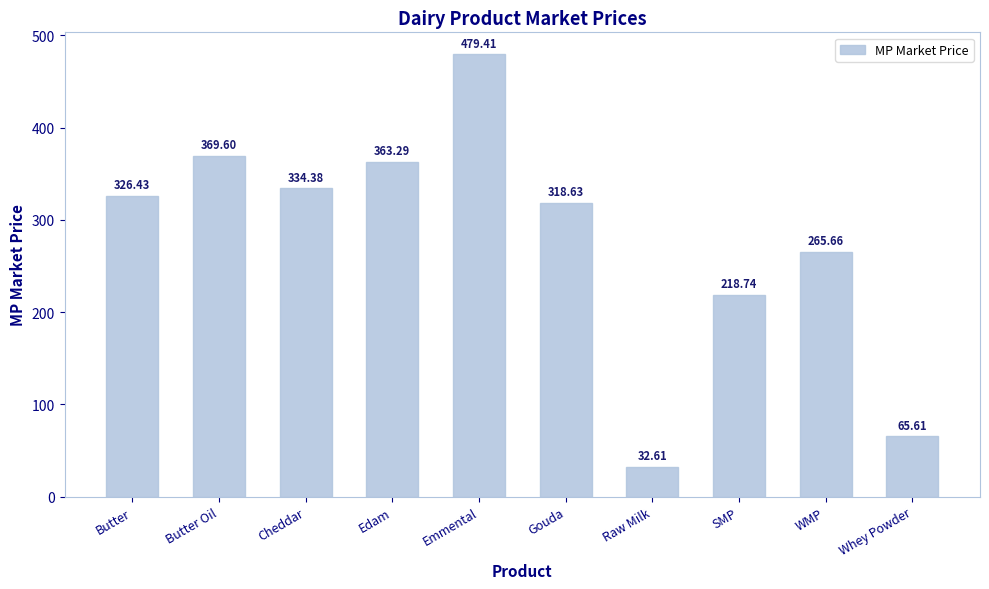

What is the change in value from Cheddar to Emmental?

+145.0